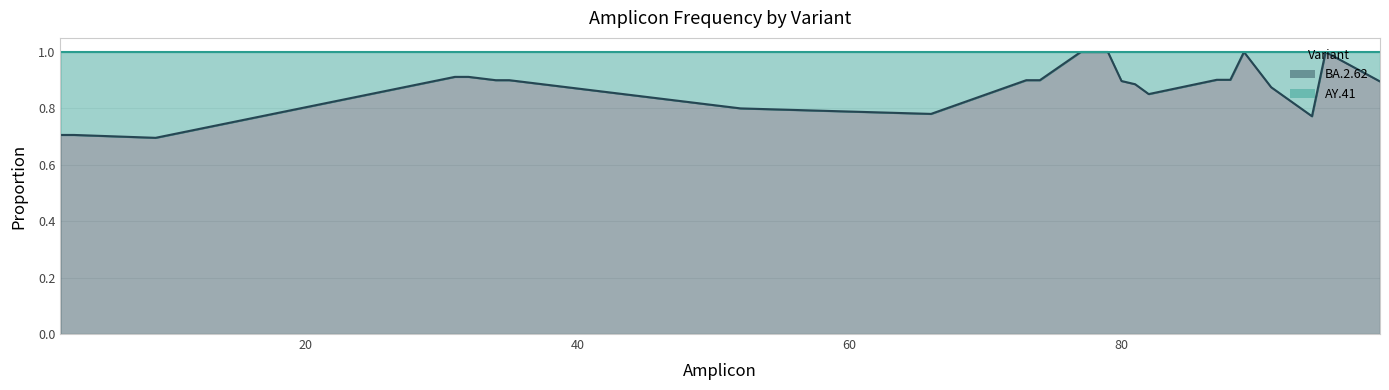

Reading right to left, transcribe all the data shown in this chart.

0.9	1.0	0.8	0.9	1.0	0.9	0.9	0.9	0.9	0.9	1.0	1.0	1.0	0.9	0.9	0.8	0.8	0.9	0.9	0.9	0.9	0.7	0.7	0.7